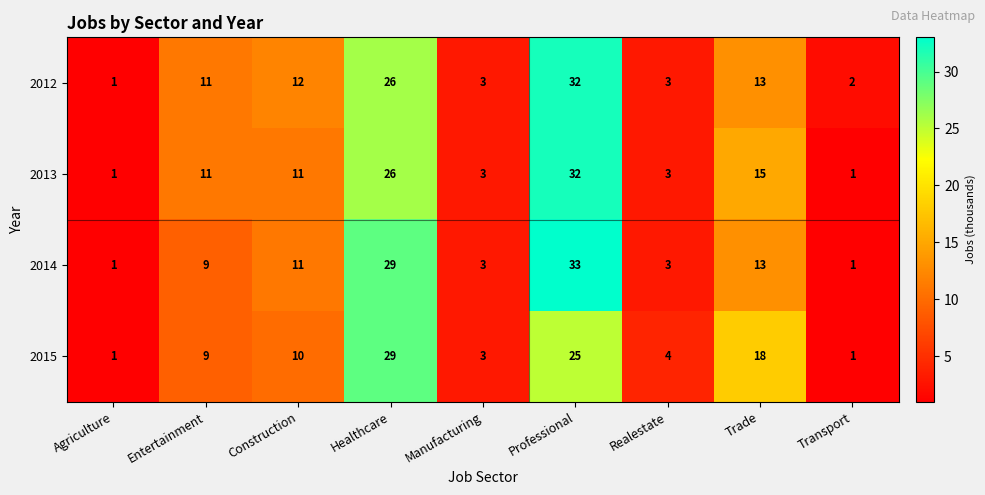

What is the highest value of the 2015 series?

29